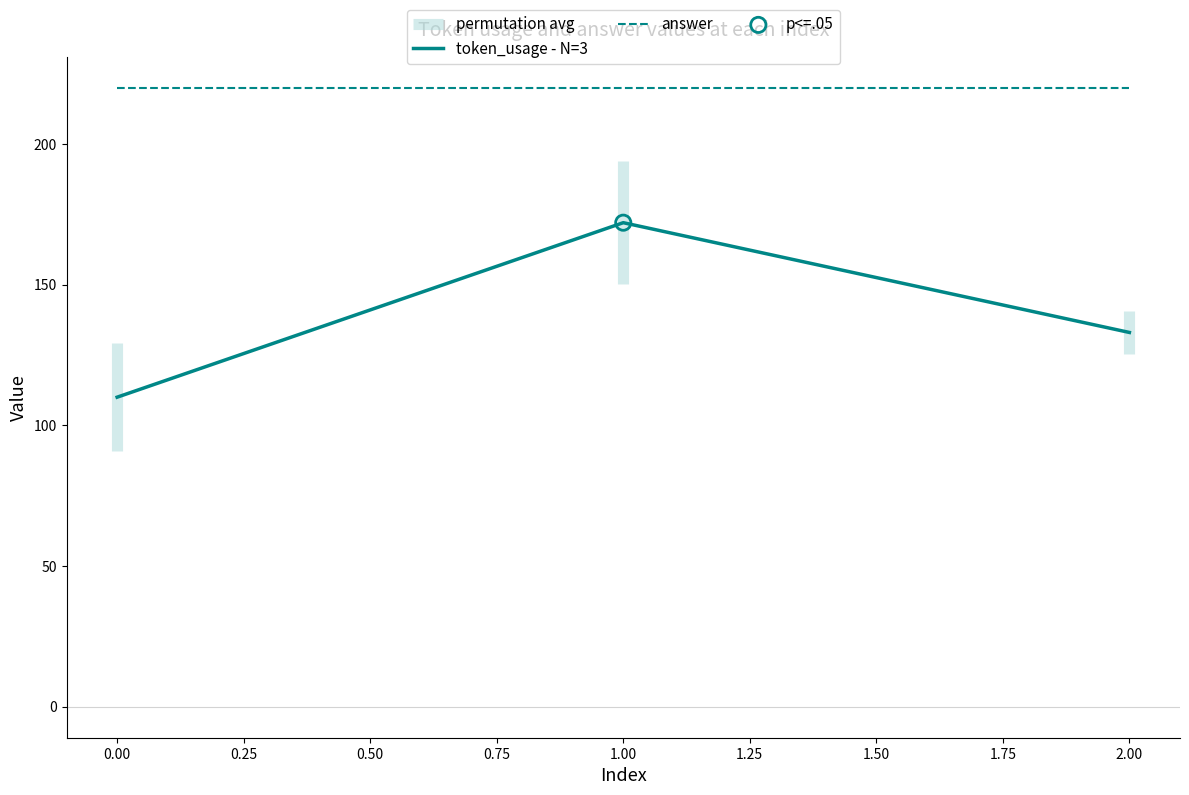

Which series has the widest spread of Y values?

token_usage - N=3